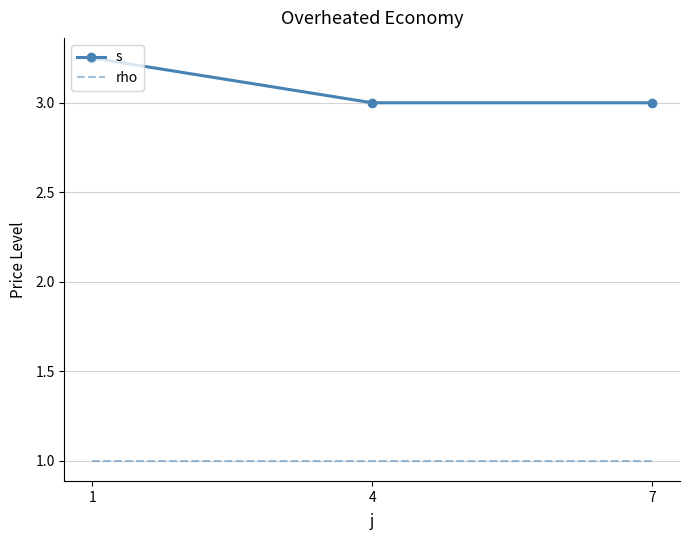

What is the total value across all series at 7?

4.0